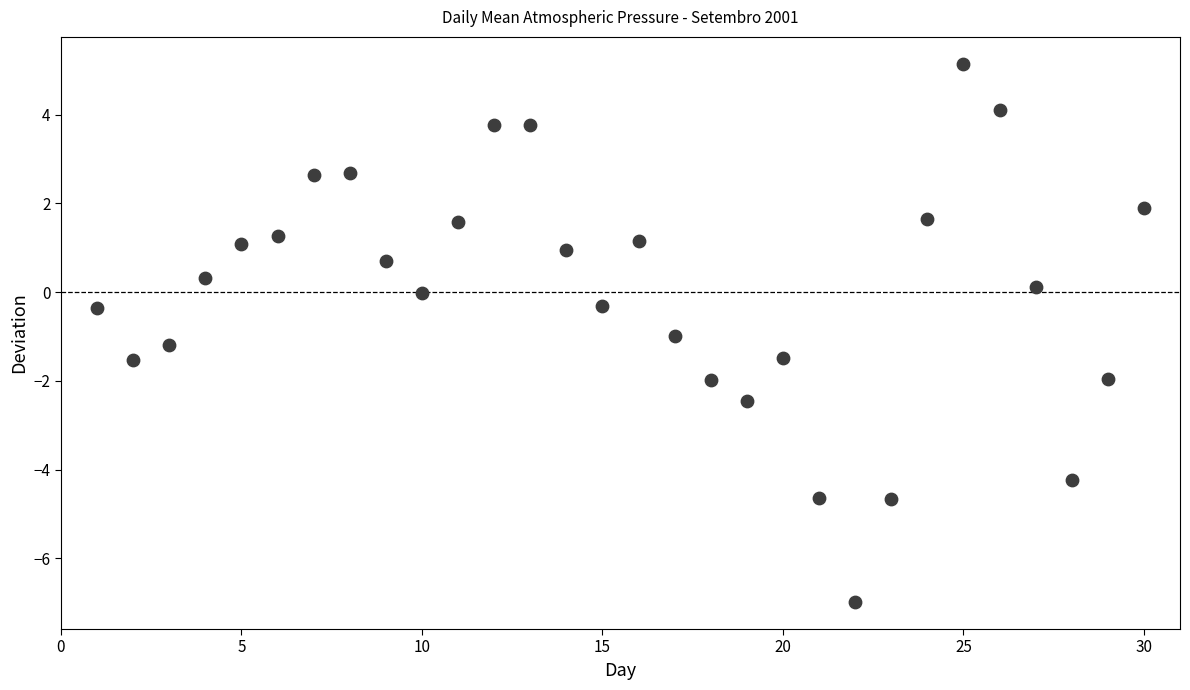

What is the range of X values (max minus min)?

29.0